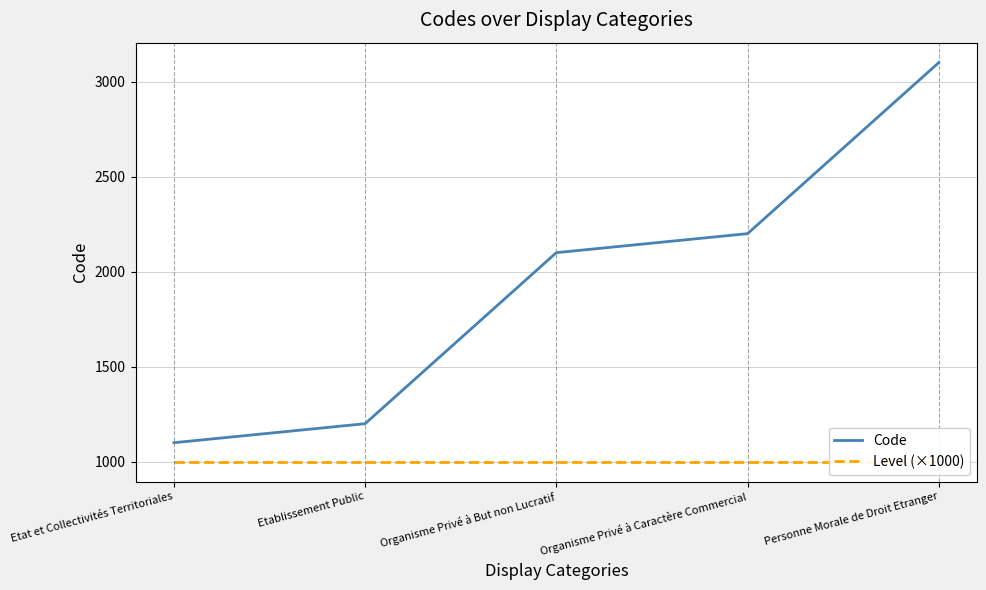

True or false: Level (×1000) and Code intersect in this chart.

False